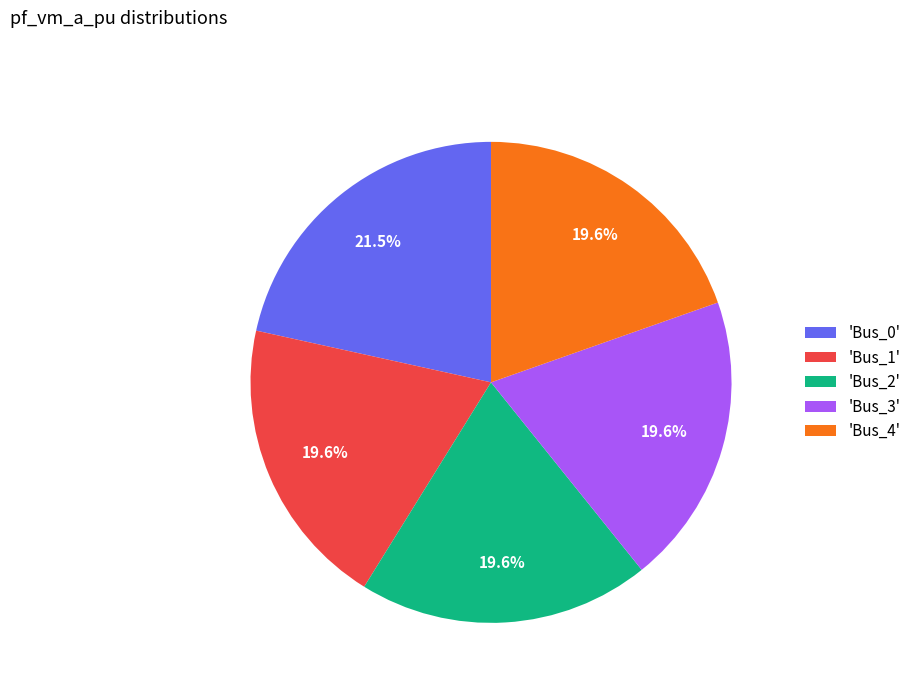

Which category has the biggest portion of the pie?

'Bus_0'